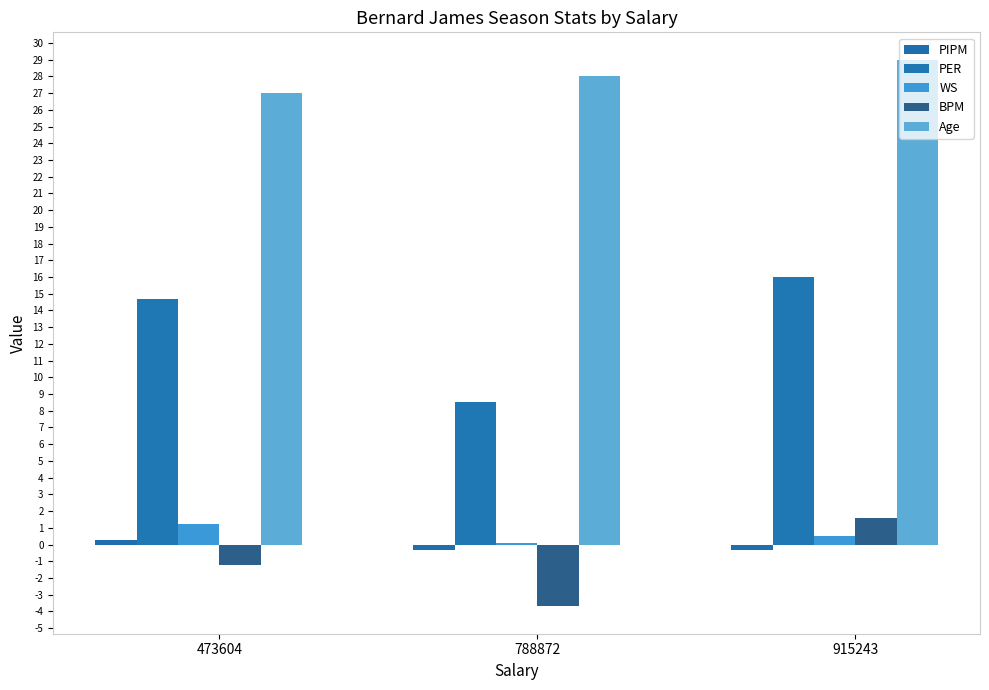

Which series changed the most between 473604 and 915243?

BPM